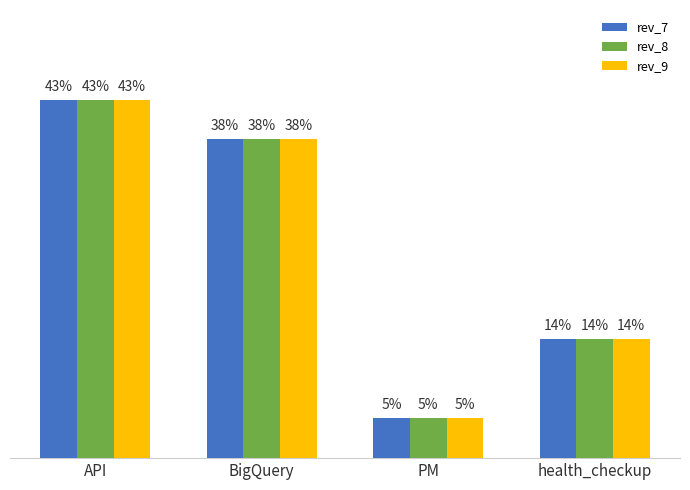

Are the bars horizontal?

No